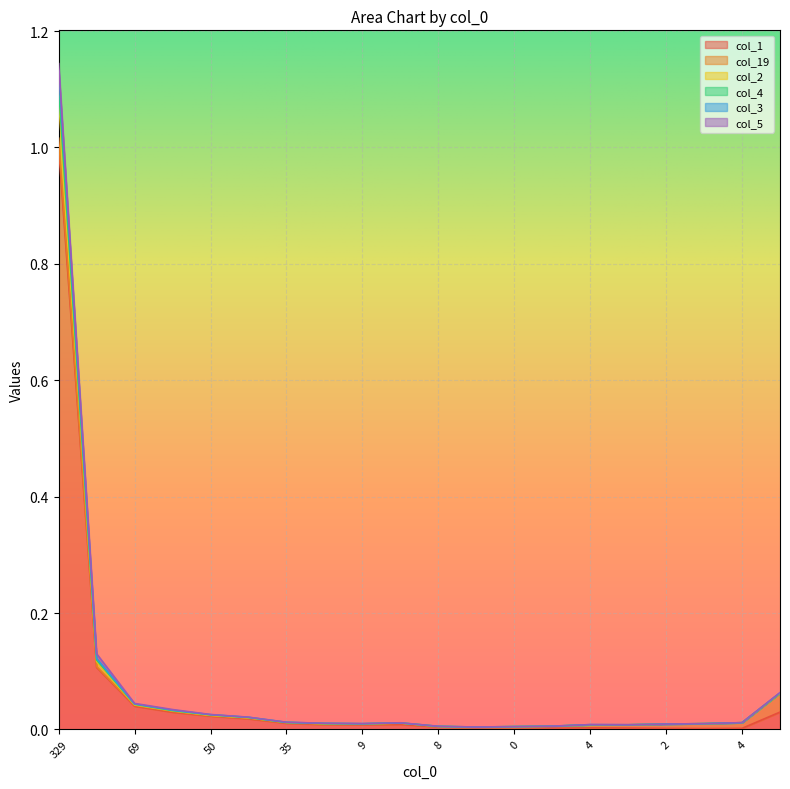

Rank the categories by col_3 value from lowest to highest.

56, 0, 8, 2, 4, 3, 2, 9, 4, 19, 13, 4, 35, 37, 50, 64, 69, 171, 102, 329